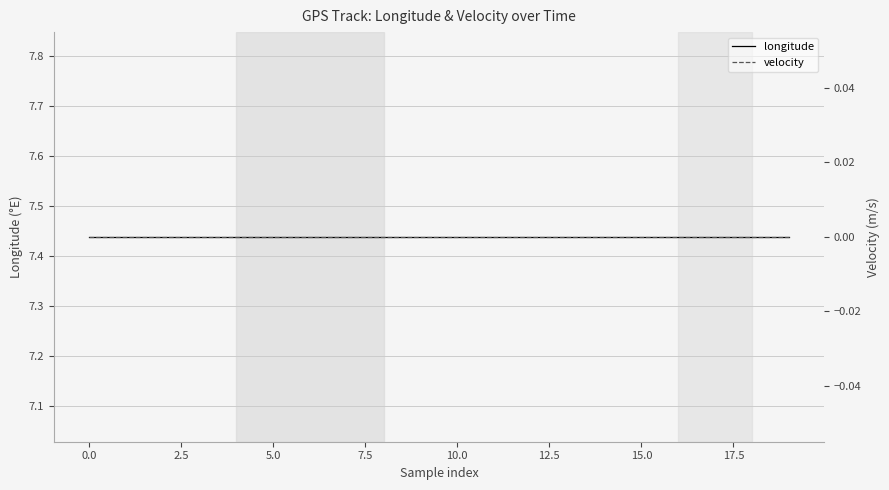

What is the label of the 17th point from the left?

16